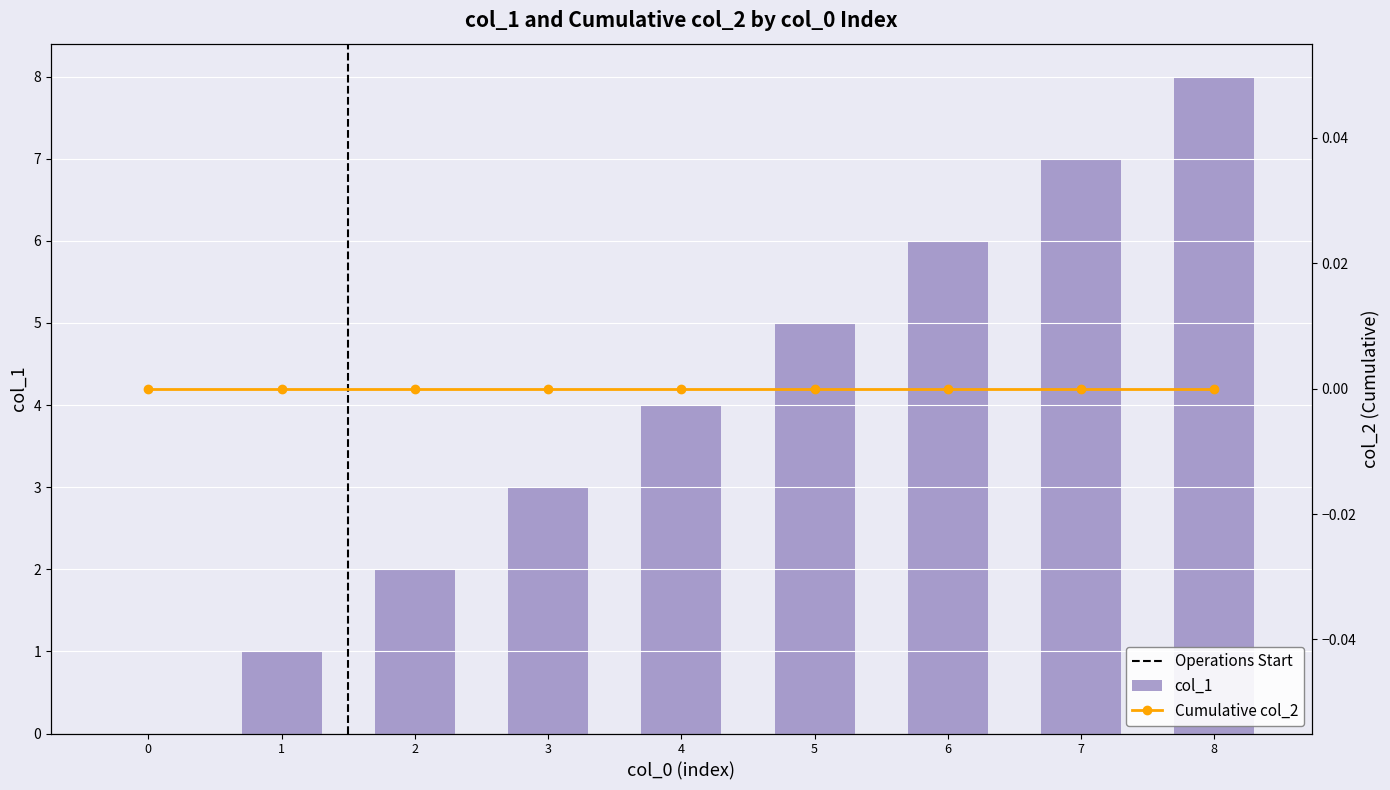

Count the number of values greater than 4.

4